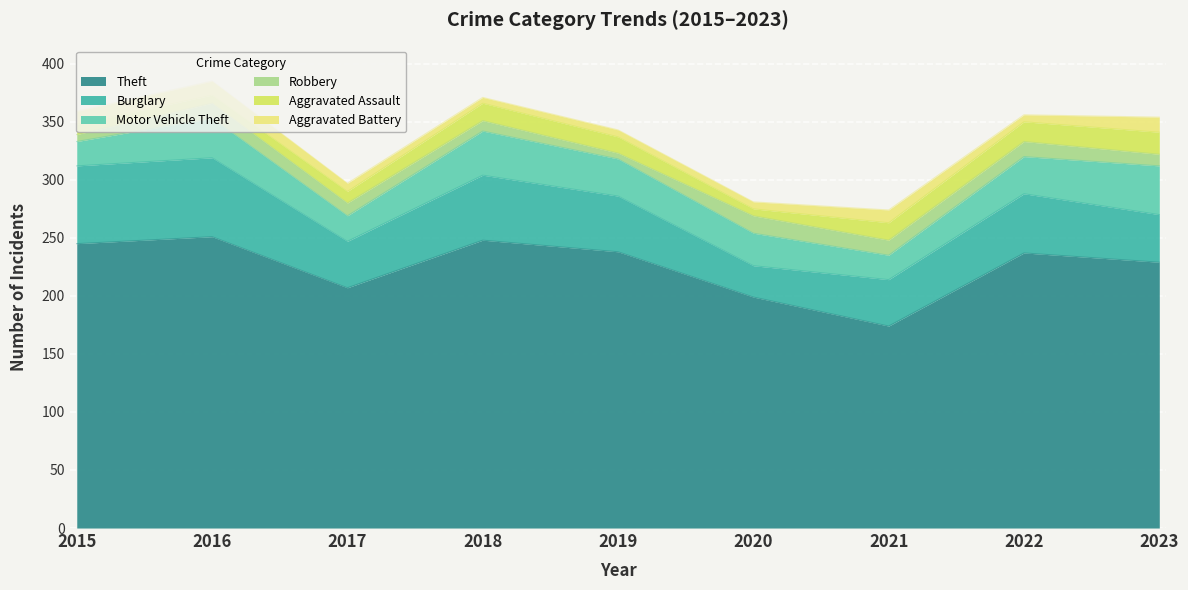

Reading right to left, what are all the values shown in this chart?

Theft: 229	237	174	199	238	248	207	251	245
Burglary: 41	51	40	27	48	56	40	68	67
Motor Vehicle Theft: 42	32	21	28	32	38	22	34	21
Robbery: 10	13	13	15	5	9	11	13	6
Aggravated Assault: 19	17	15	6	14	15	10	7	9
Aggravated Battery: 13	6	11	6	6	5	7	12	11